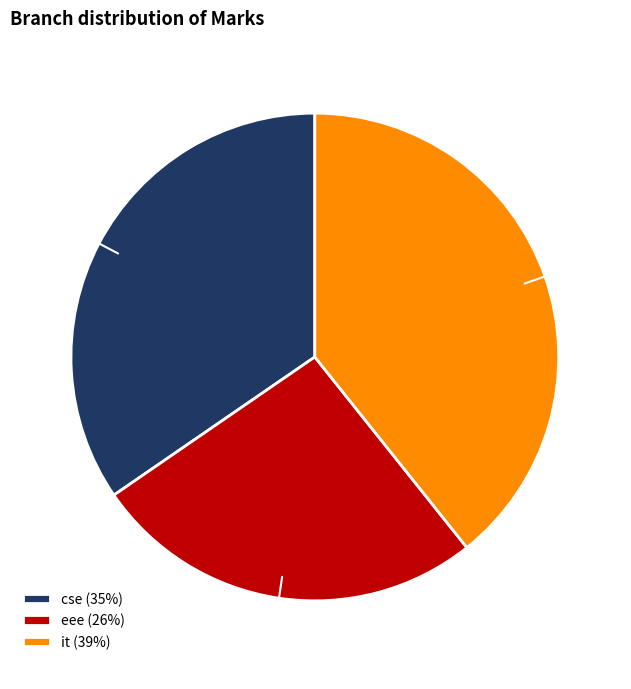

What percentage is the eee slice, to the nearest percent?

26%